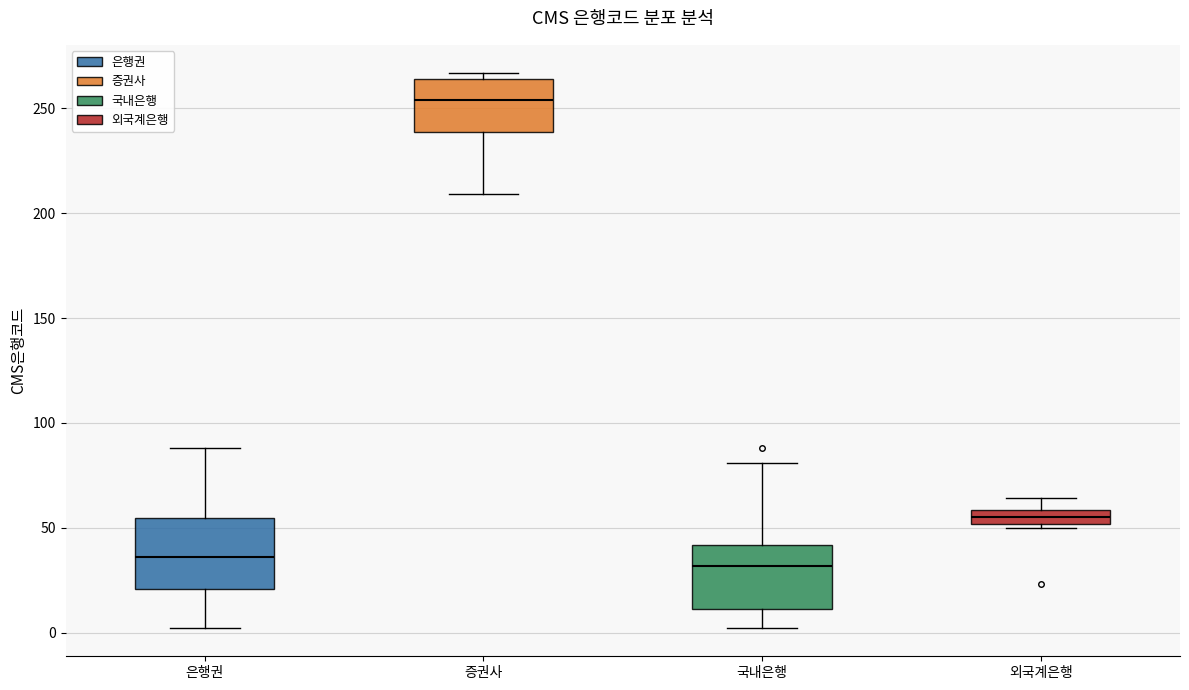

Which box's median line is the highest?

증권사